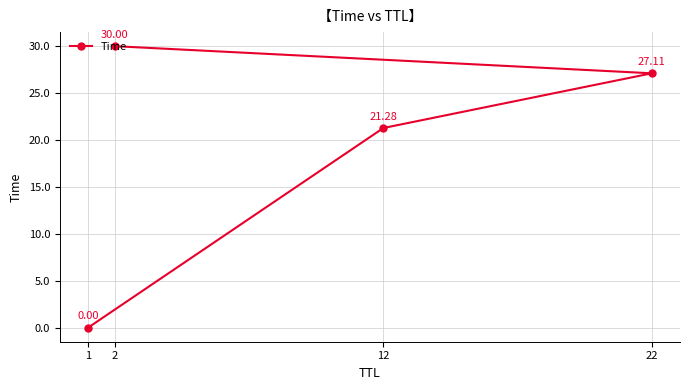

How many lines are shown in the chart?

1